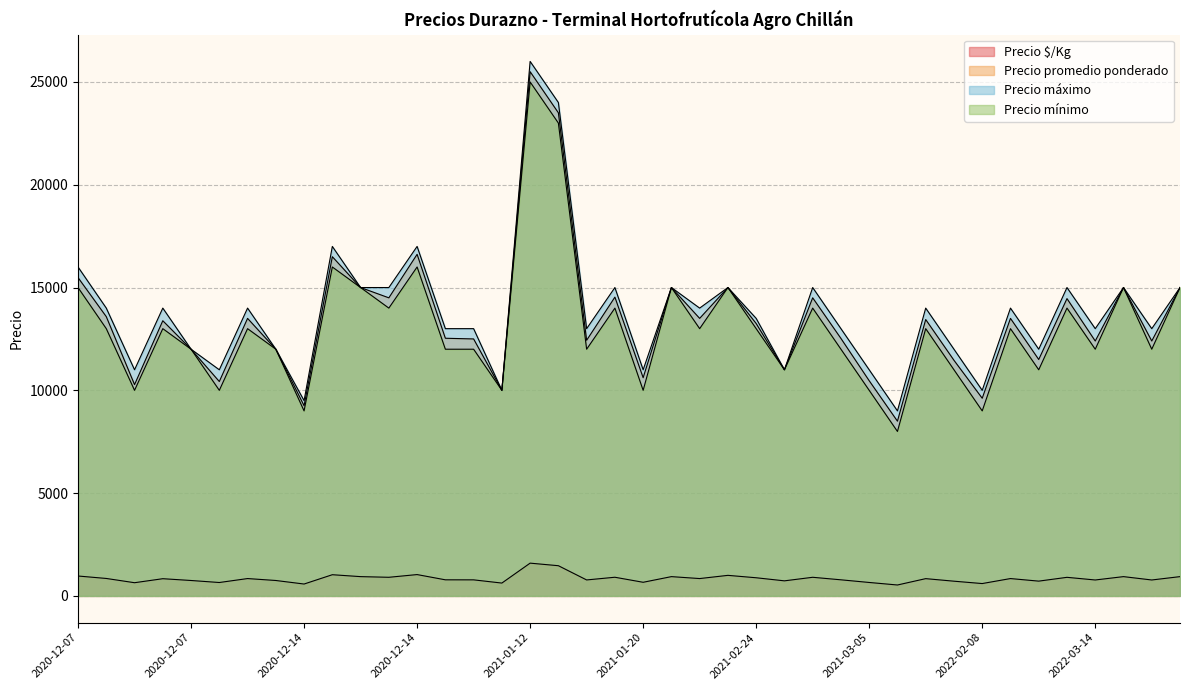

Rank the series at 2021-11-23 from lowest to highest value.

Precio $/Kg, Precio mínimo, Precio promedio ponderado, Precio máximo